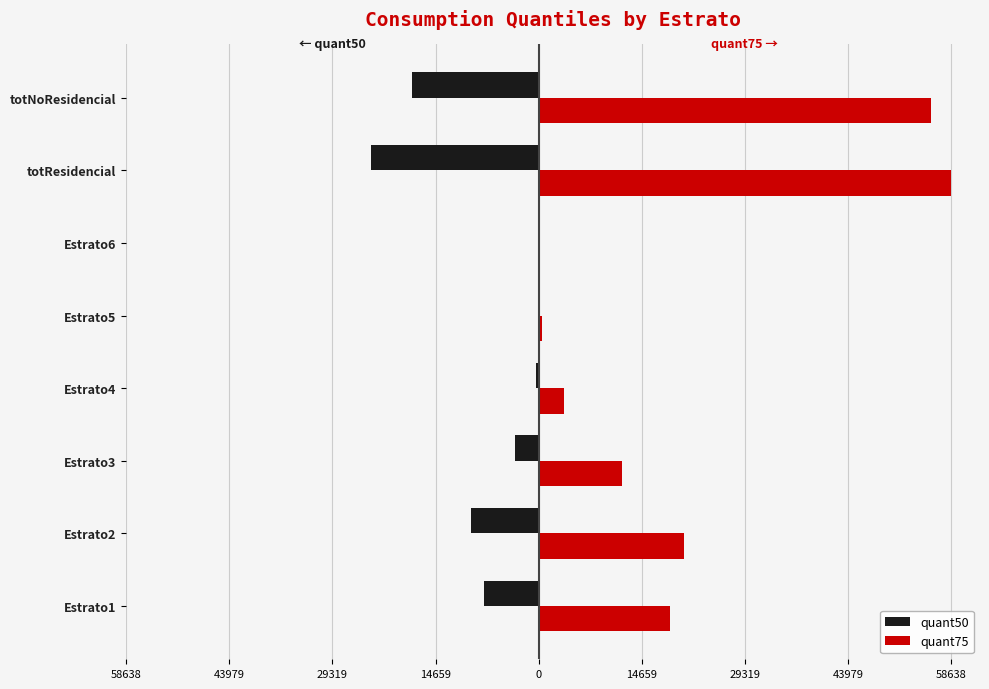

What are all the series names shown in the legend?

quant50, quant75